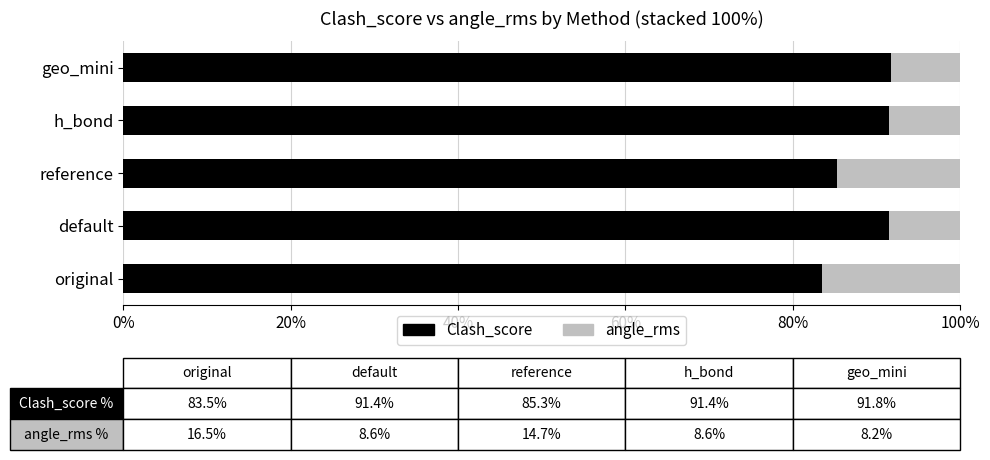

What is the approximate value of Clash_score at default?

91.4